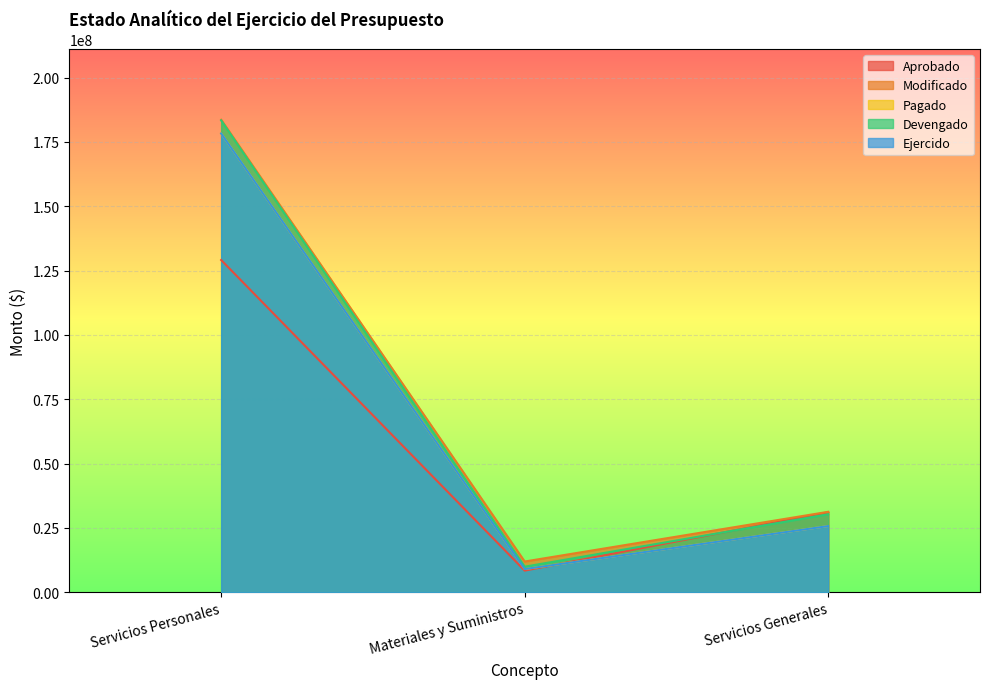

Does the chart display data point markers on the line(s)?

No